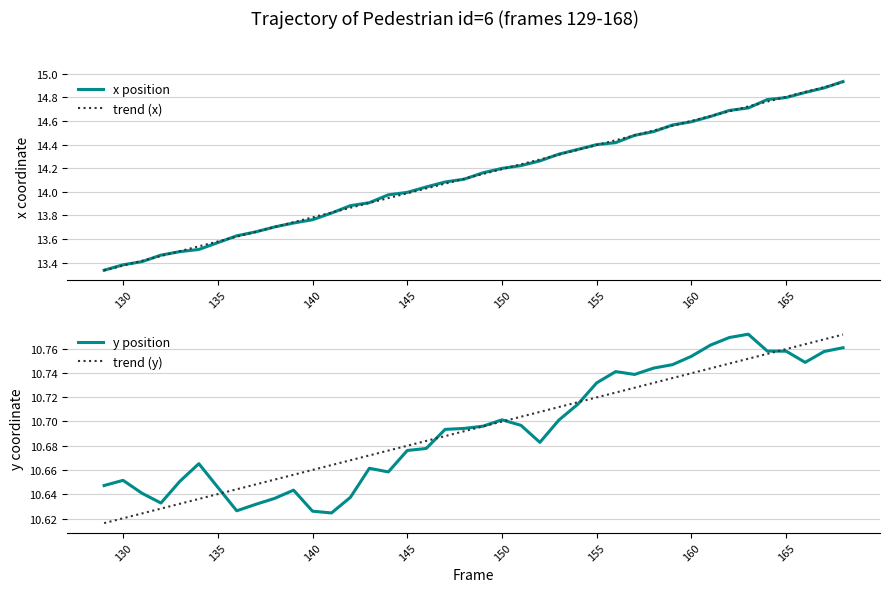

At how many categories does at least one series exceed 14?

23